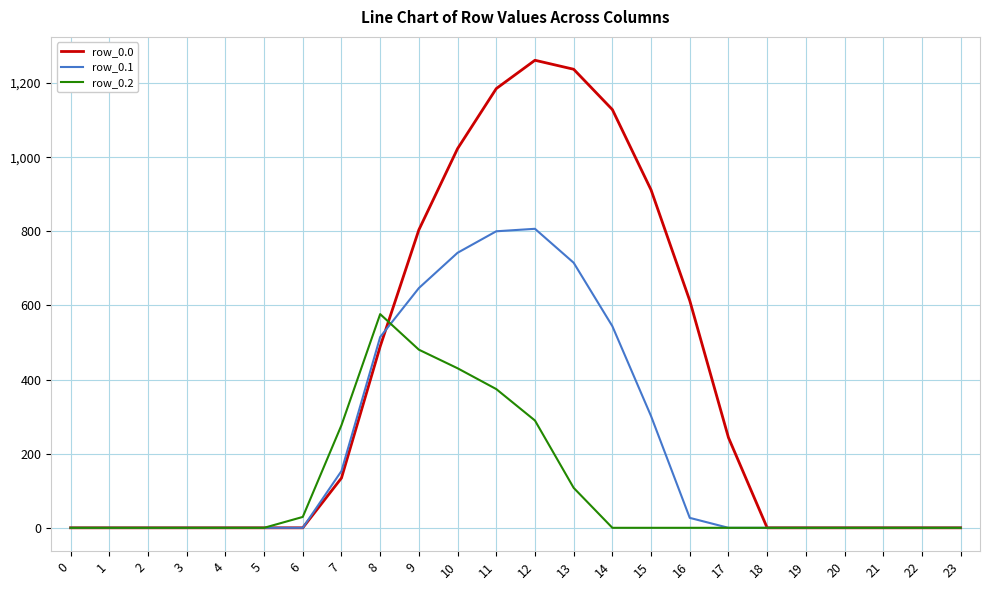

What is the difference between the second highest and minimum values in the row_0.2 series?

480.7